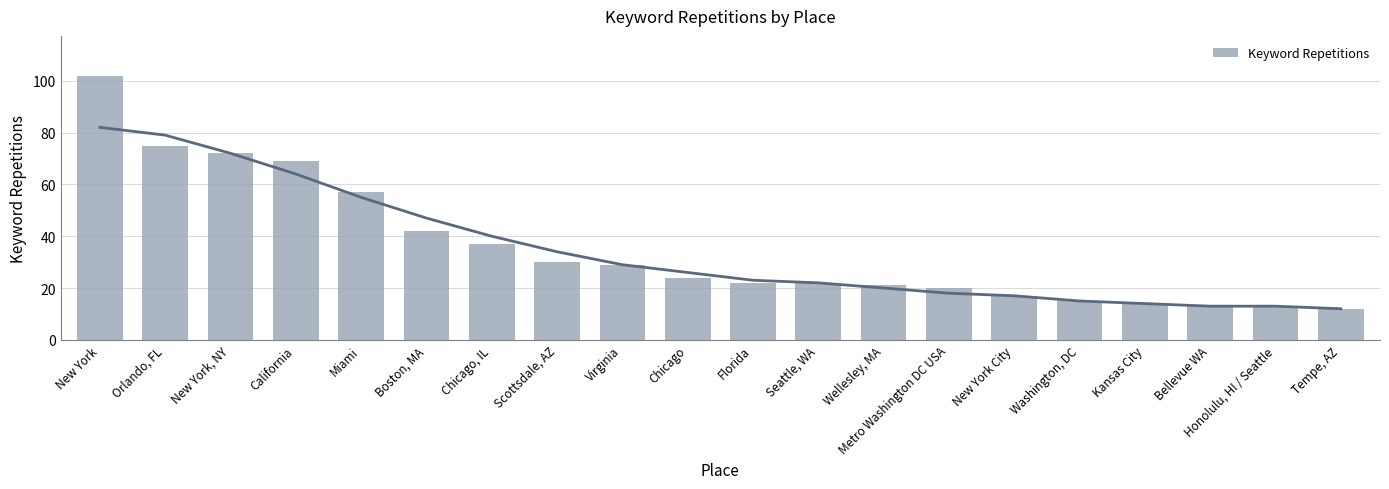

True or false: the data shows 40 at Virginia.

False